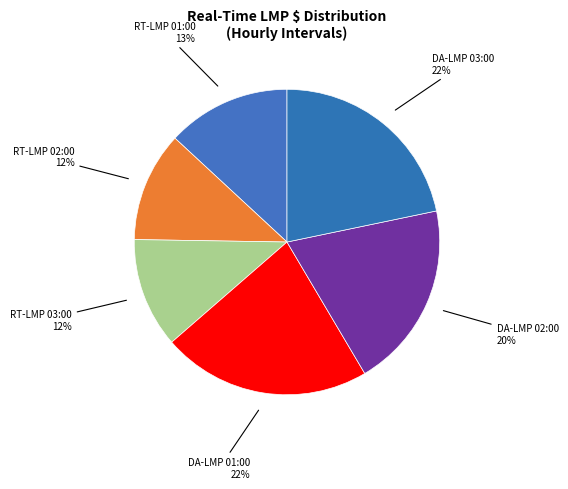

Count the number of slices in the pie.

6